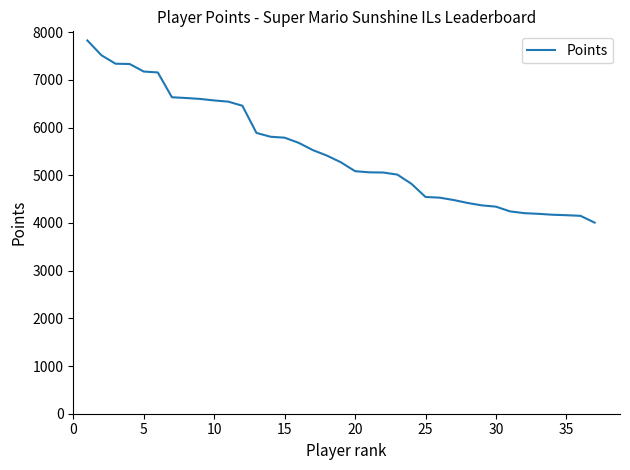

What is the maximum value shown in the chart?

7826